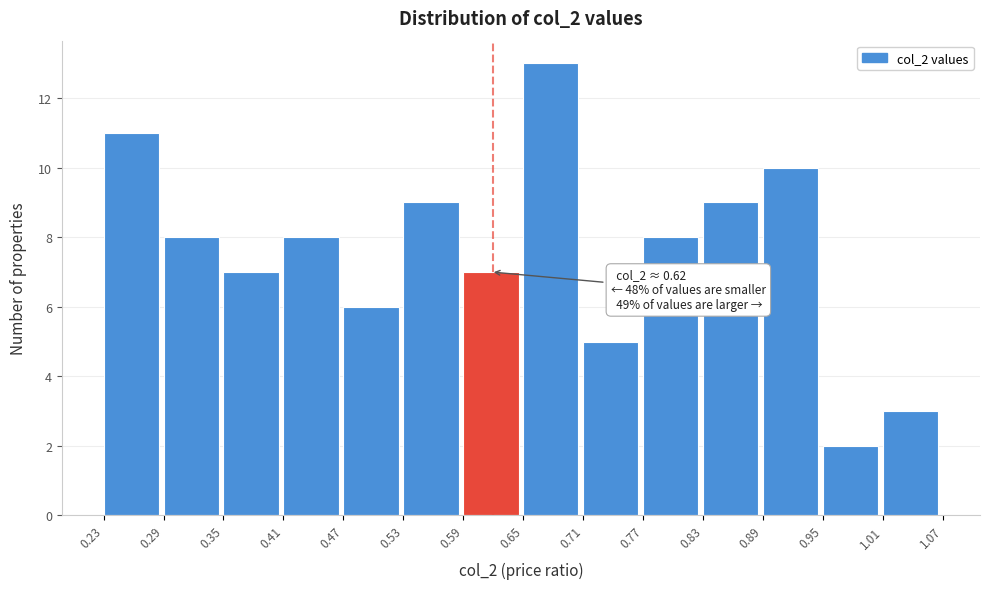

Over which range of the x-axis is the bar tallest?

0.65 to 0.71